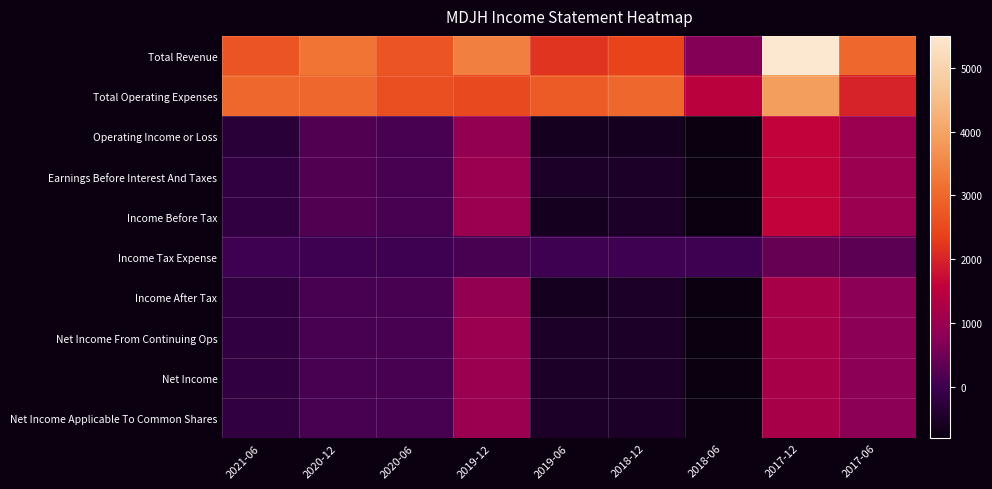

List the series in order of their peak value, highest first.

Total Revenue, Total Operating Expenses, Operating Income or Loss, Earnings Before Interest And Taxes, Income Before Tax, Income After Tax, Net Income From Continuing Ops, Net Income, Net Income Applicable To Common Shares, Income Tax Expense